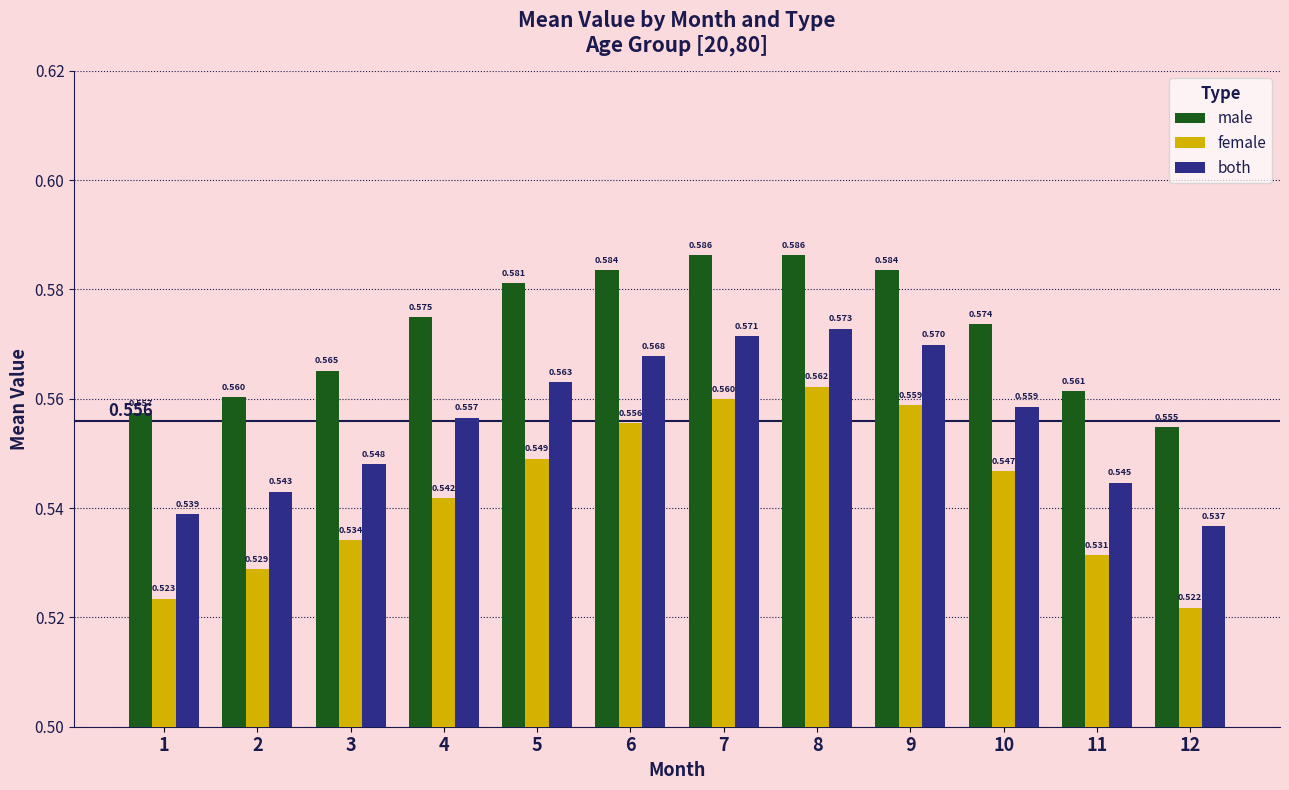

Count the number of categories in the chart.

12